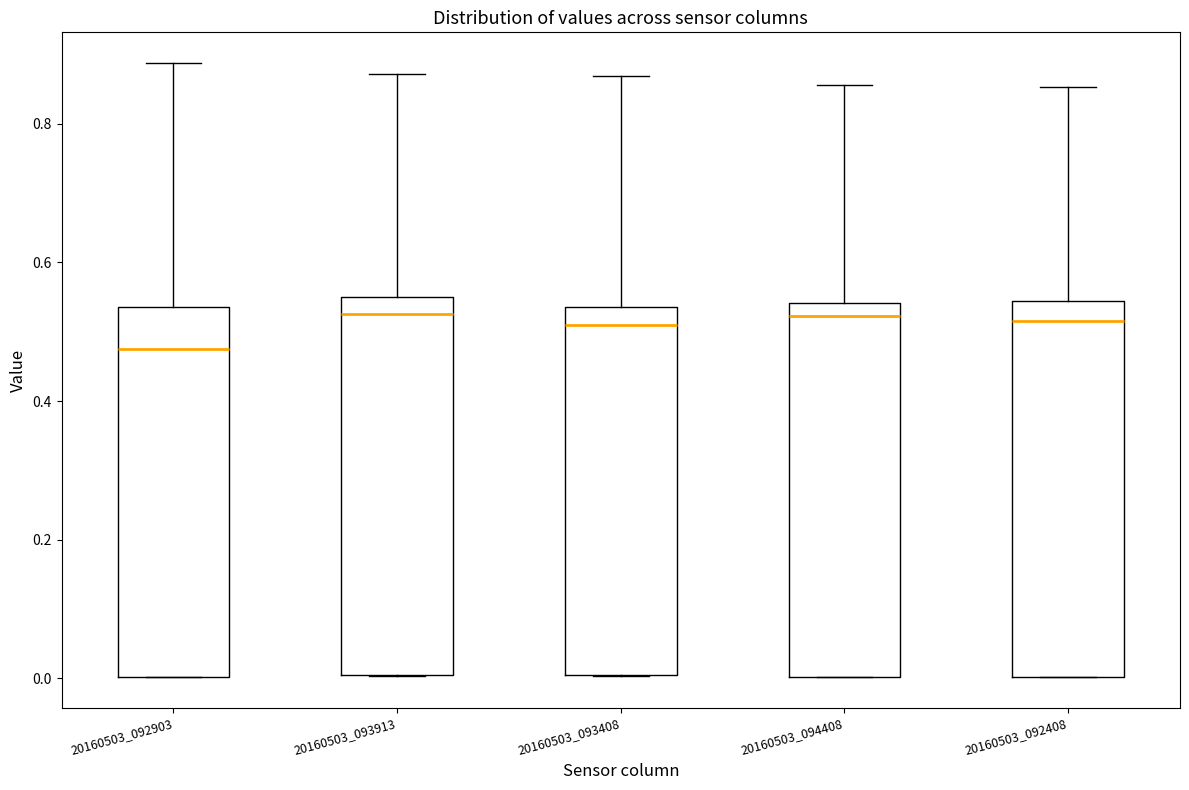

Reading left to right, read every box against the y-axis: the position of its median line, the range the box covers, and the ends of its whiskers. The values are not printed on the chart, so give them approximately, as read against the axis.

20160503_092903: median 0.48, box 0.00 to 0.54, whiskers 0.00 to 0.88
20160503_093913: median 0.52, box 0.00 to 0.54, whiskers 0.00 to 0.88
20160503_093408: median 0.50, box 0.00 to 0.54, whiskers 0.00 to 0.86
20160503_094408: median 0.52, box 0.00 to 0.54, whiskers 0.00 to 0.86
20160503_092408: median 0.52, box 0.00 to 0.54, whiskers 0.00 to 0.86